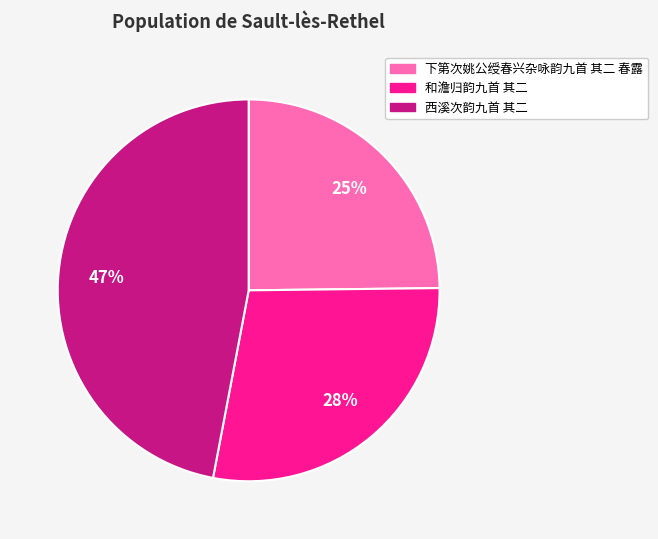

Combined, do 和澹归韵九首 其二 and 下第次姚公绶春兴杂咏韵九首 其二 春露 account for over 50%?

Yes